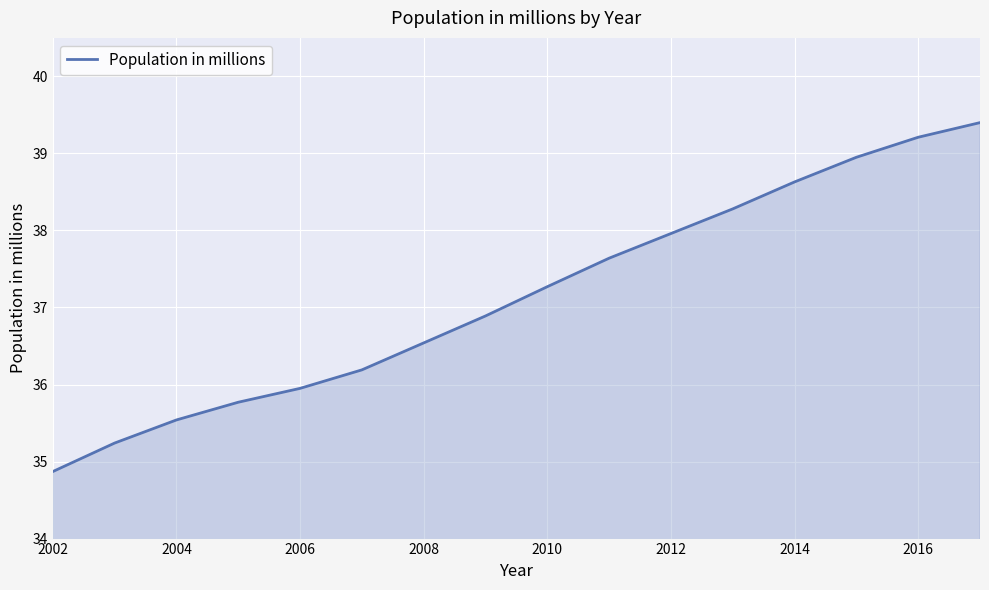

What is the maximum value shown in the chart?

39.4